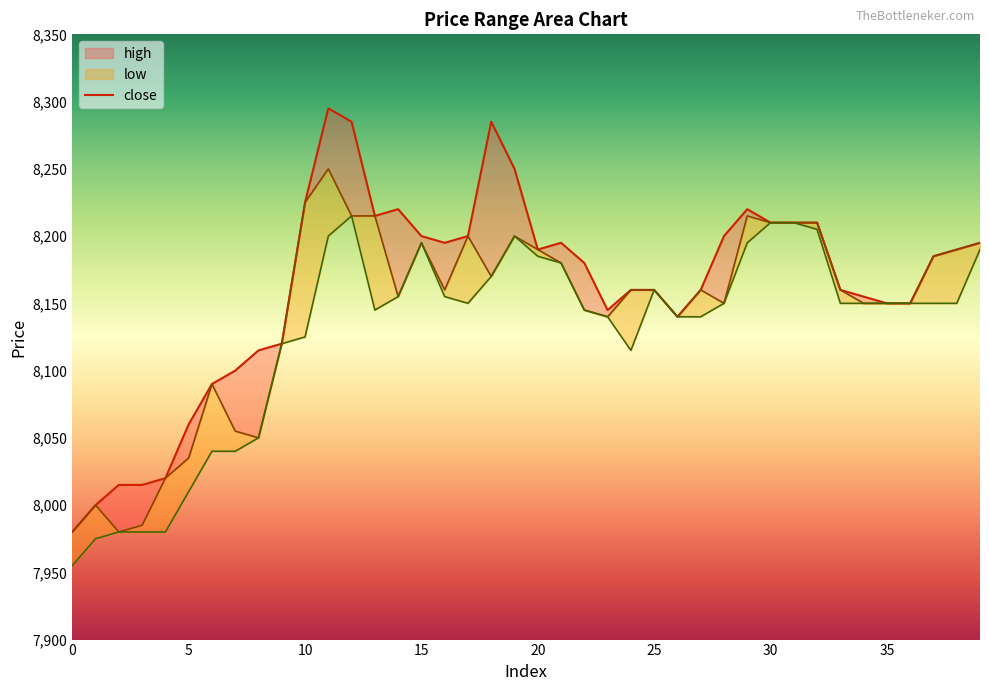

True or false: low and high intersect in this chart.

False